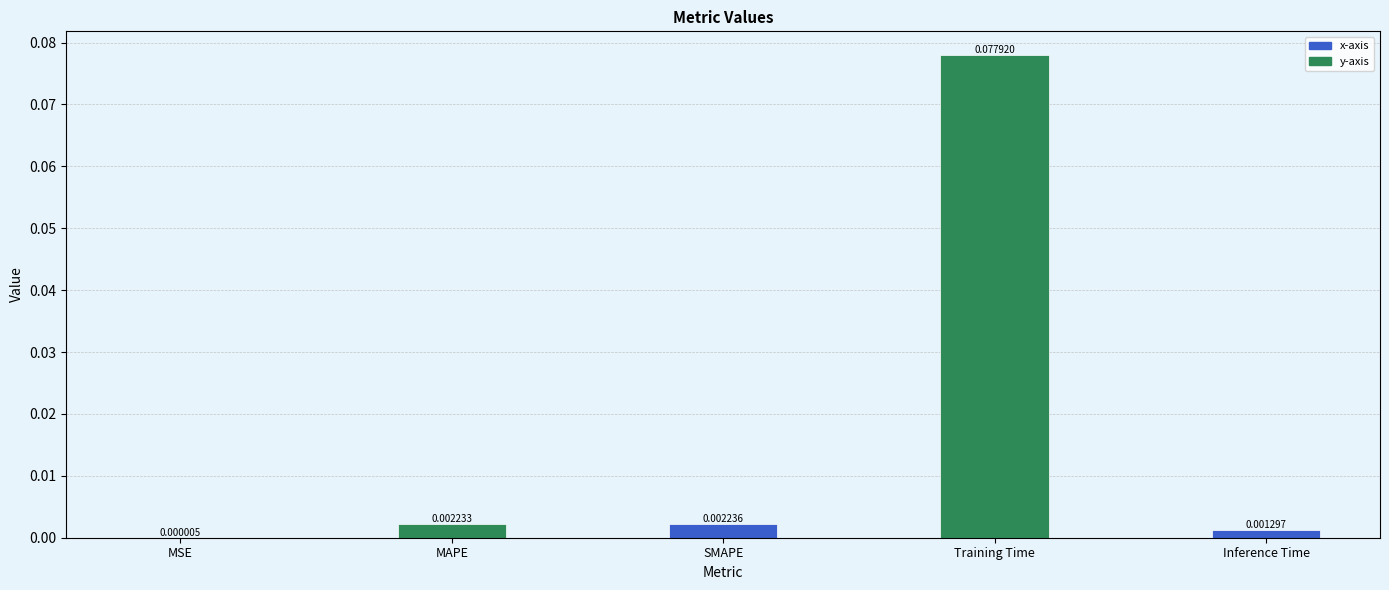

Between Training Time and MSE, which is larger?

Training Time